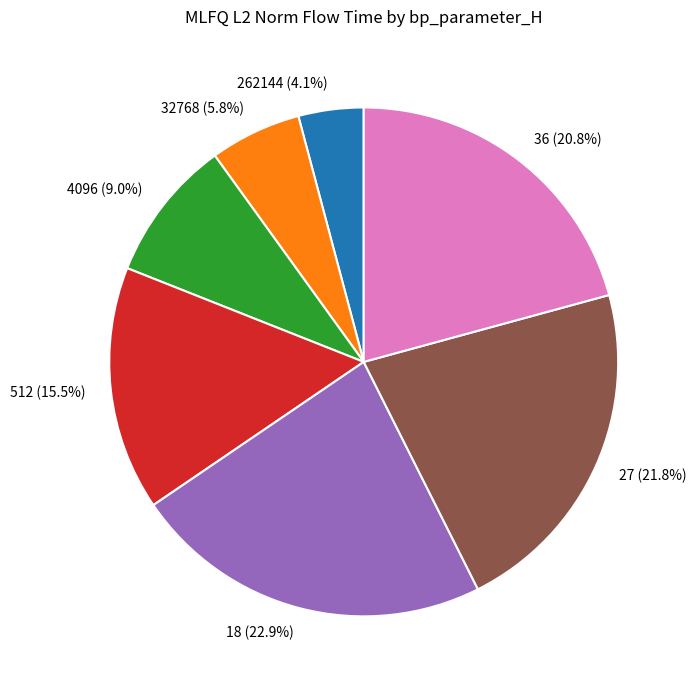

What is the ratio of the value at 27 to the value at 512?

1.4